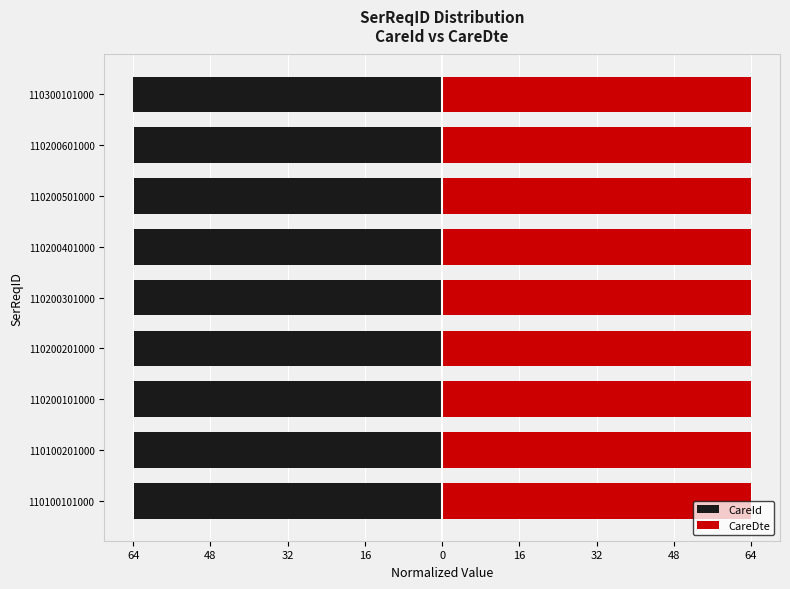

What is the minimum value for CareDte?

64.0